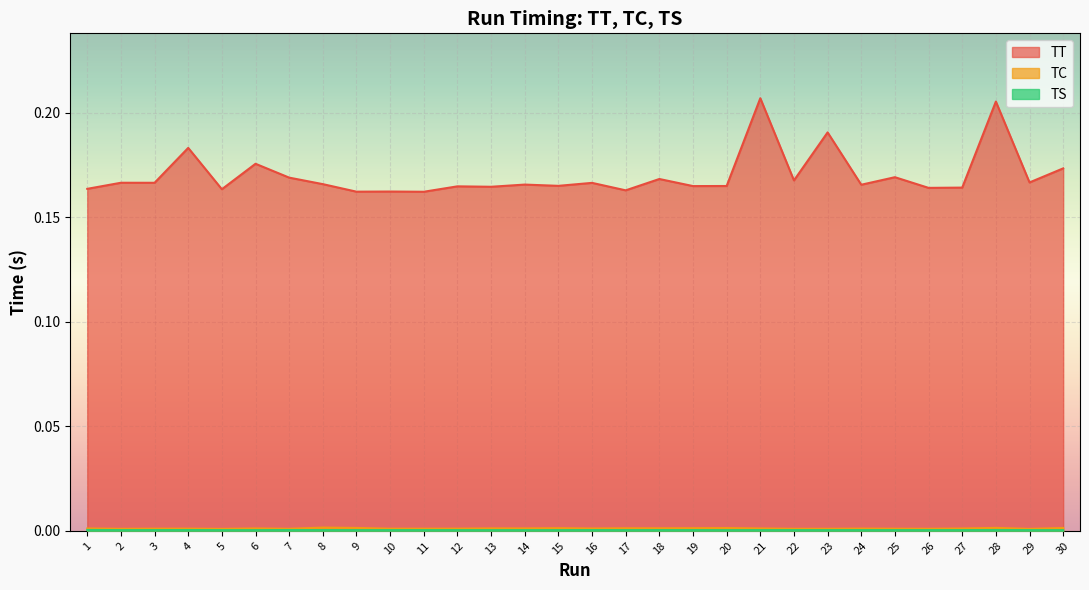

Which series has the largest total across all categories?

TT